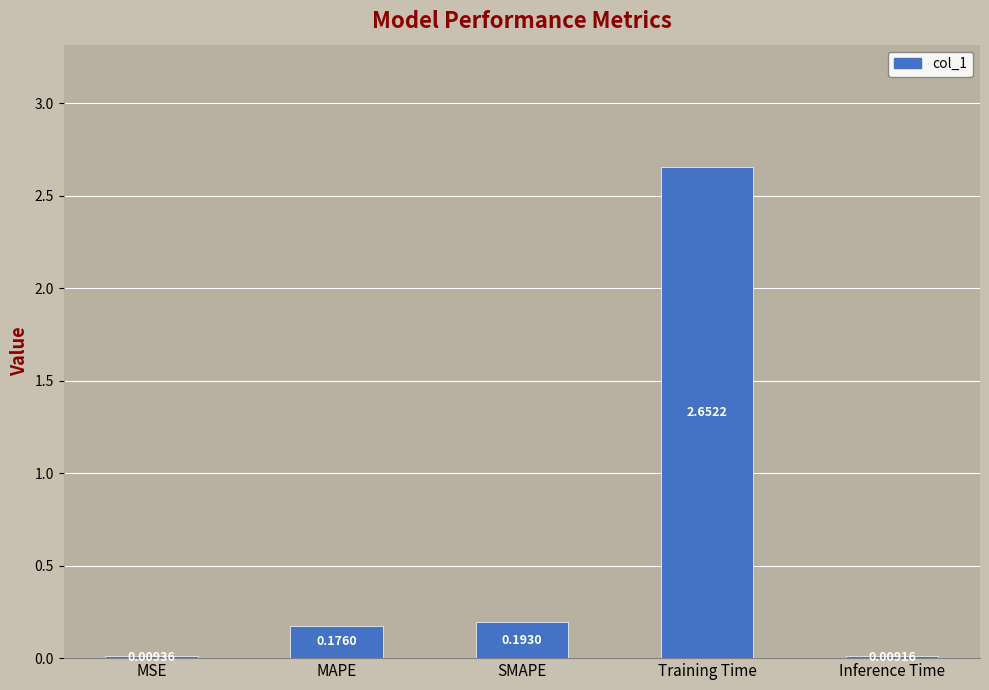

Are the bars grouped side by side (vs. stacked)?

No